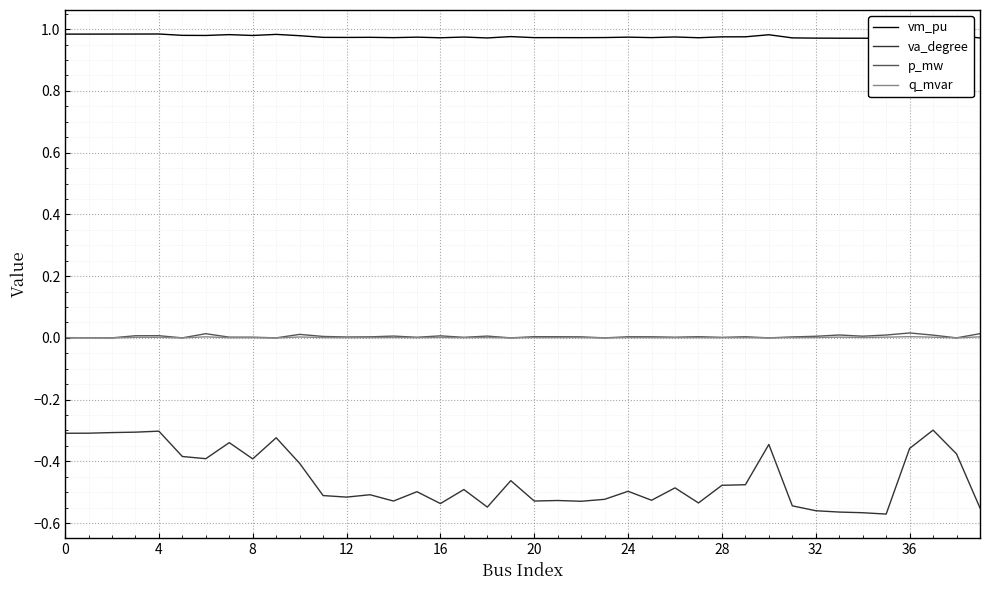

The va_degree series shows -0.2 at 16. True or false?

False